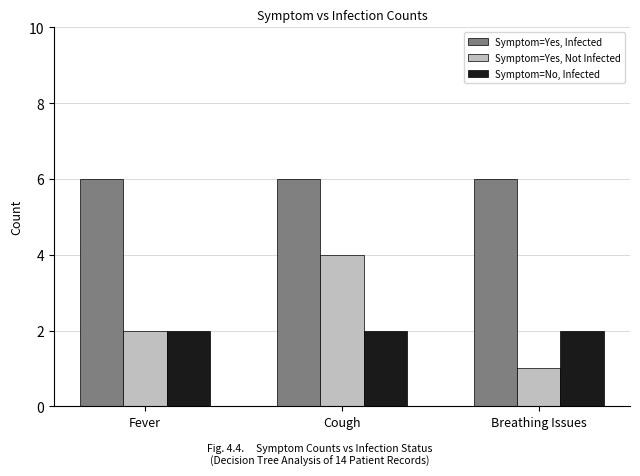

What is the spread (max minus min) of values at Breathing Issues?

5